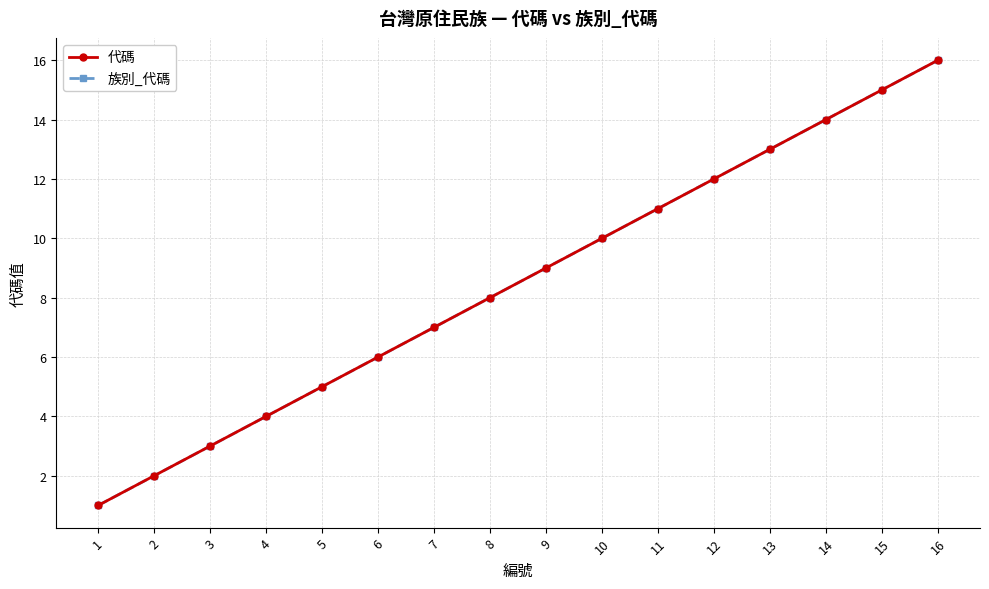

True or false: 族別_代碼 has more than 2 interior local peaks.

False